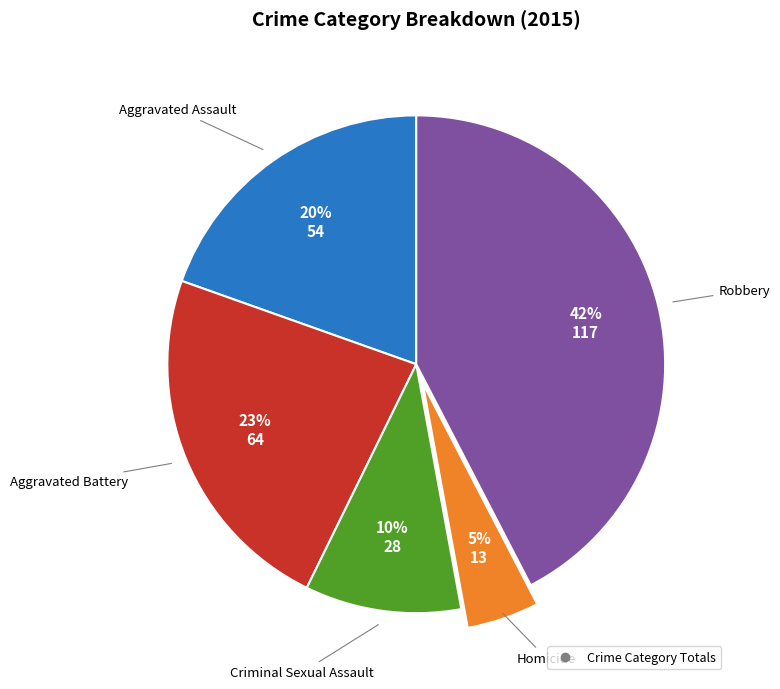

To the nearest percent, what is the average slice percentage?

20%